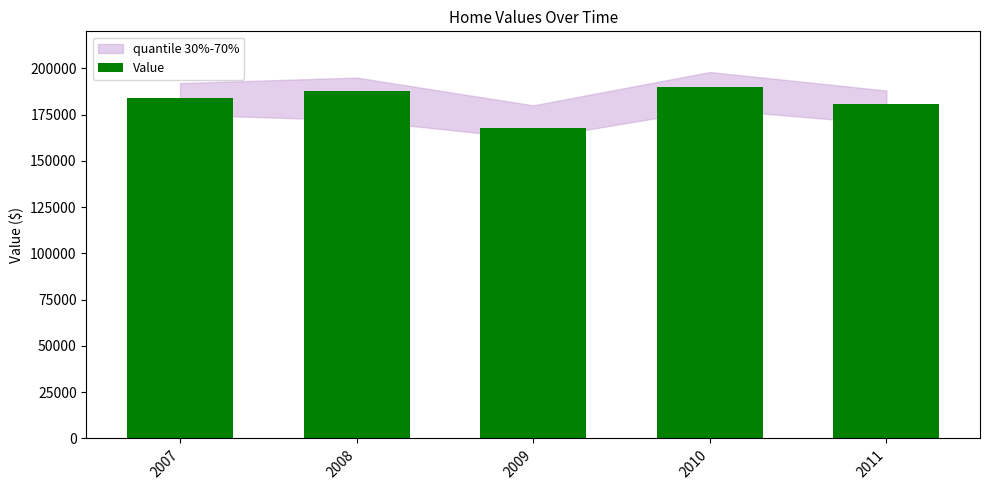

What is the maximum value shown in the chart?

190000